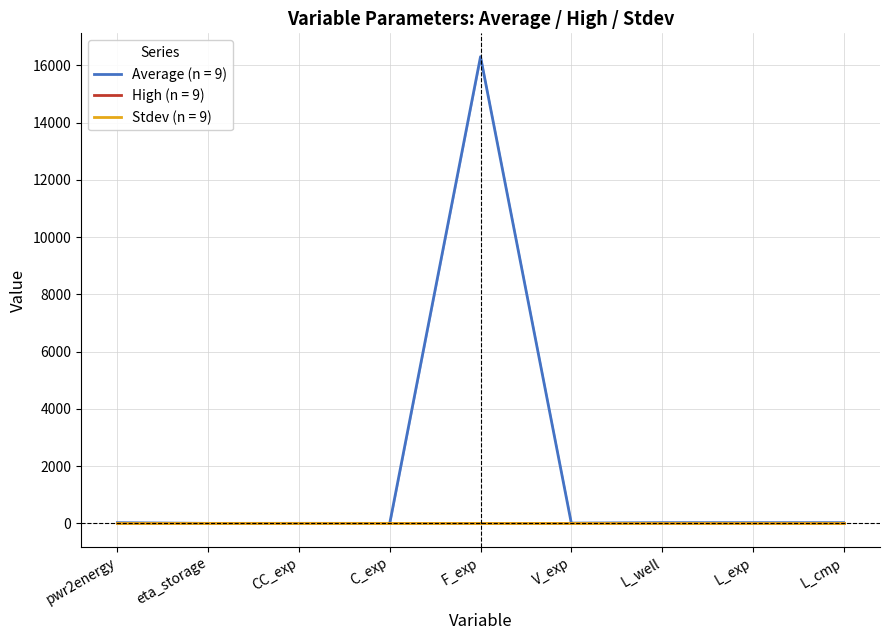

True or false: Average and Stdev cross at least once.

False